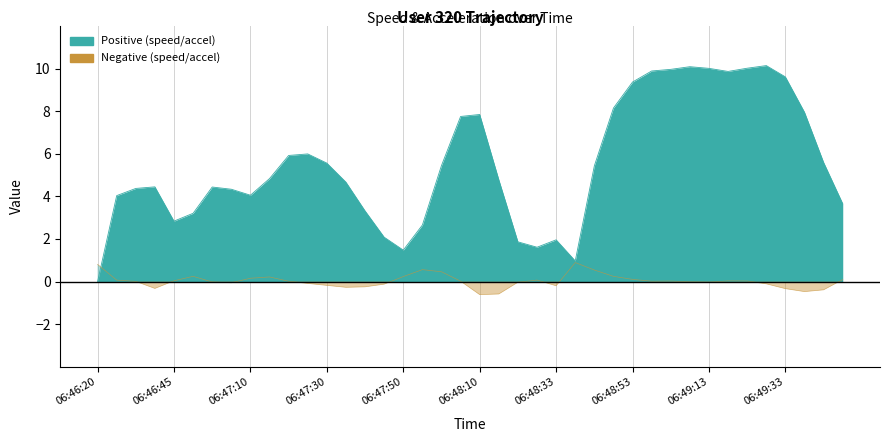

List the series in order of their overall mean, lowest first.

acceleration, speed